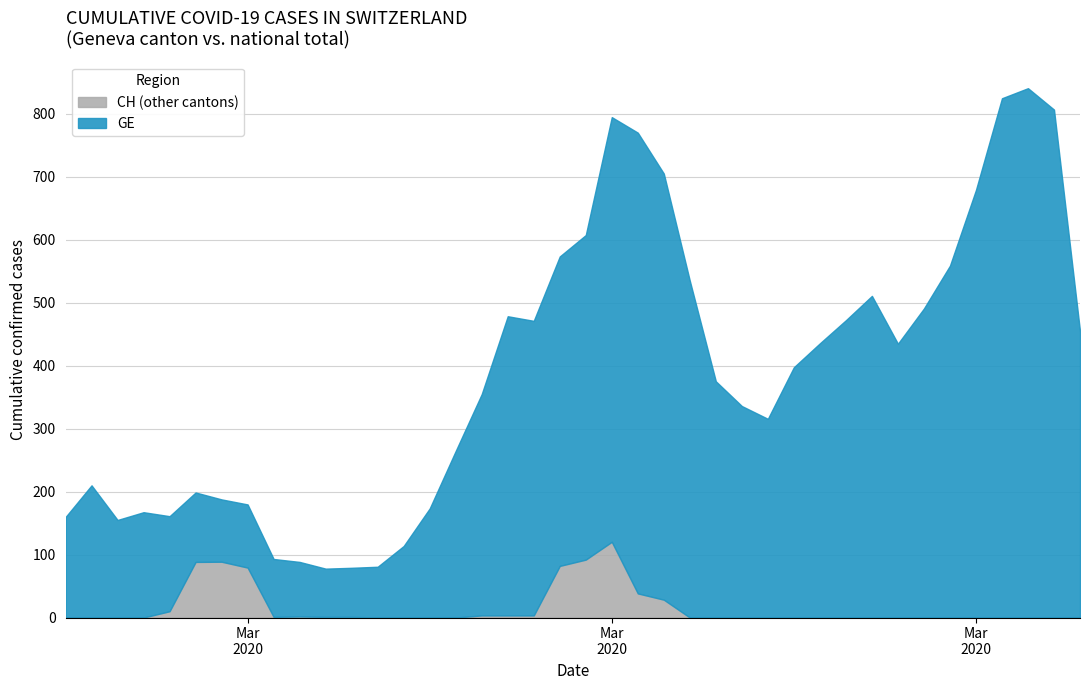

Does the chart have visible grid lines?

Yes